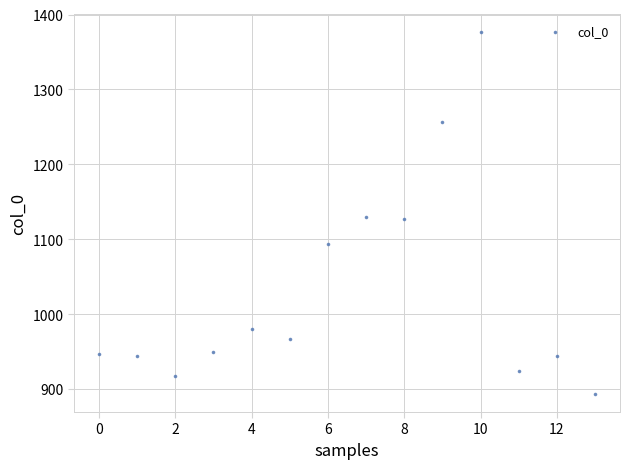

How many points are shown in the scatter plot?

14